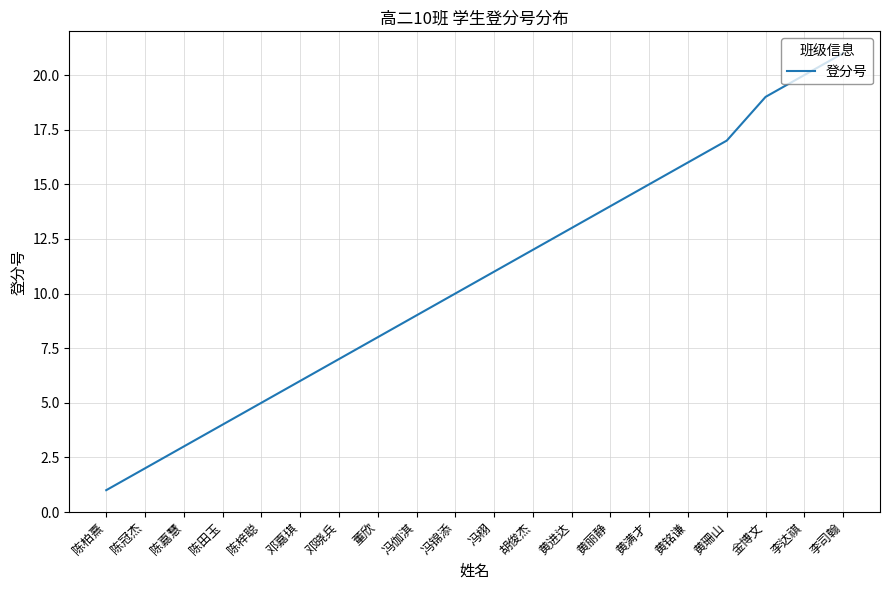

How many lines are shown in the chart?

1